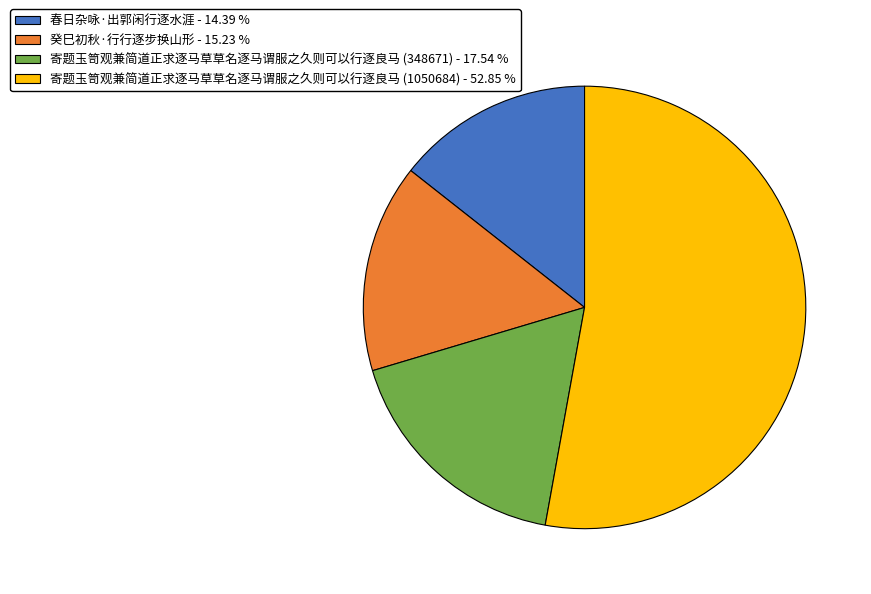

What is the ratio of the value at 寄题玉笥观兼简道正求逐马草草名逐马谓服之久则可以行逐良马 (1050684) to the value at 春日杂咏·出郭闲行逐水涯?

3.7